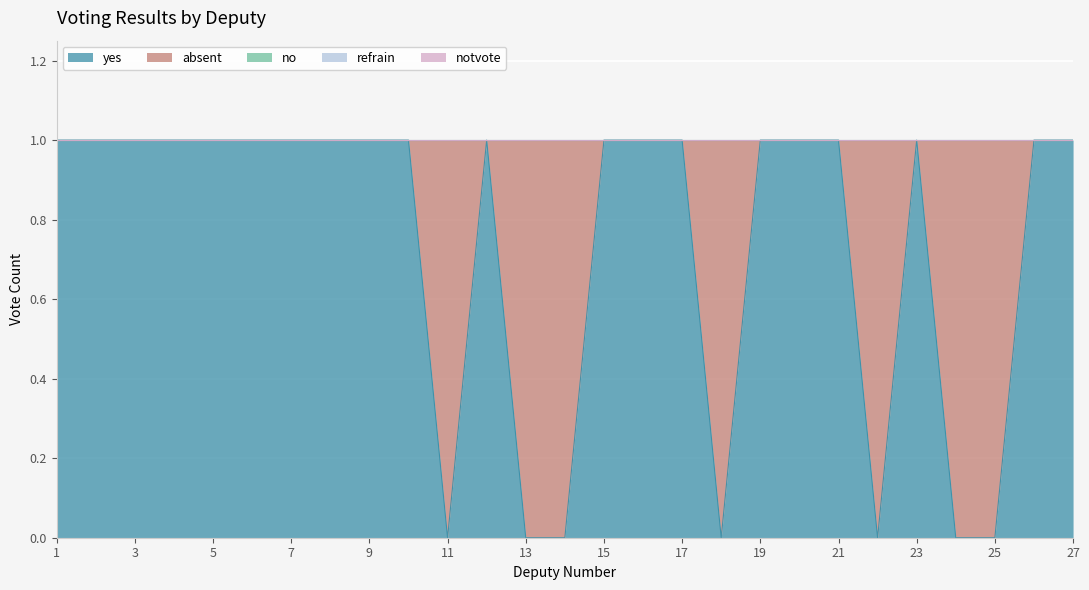

What is the difference between the highest and lowest values at 22?

1